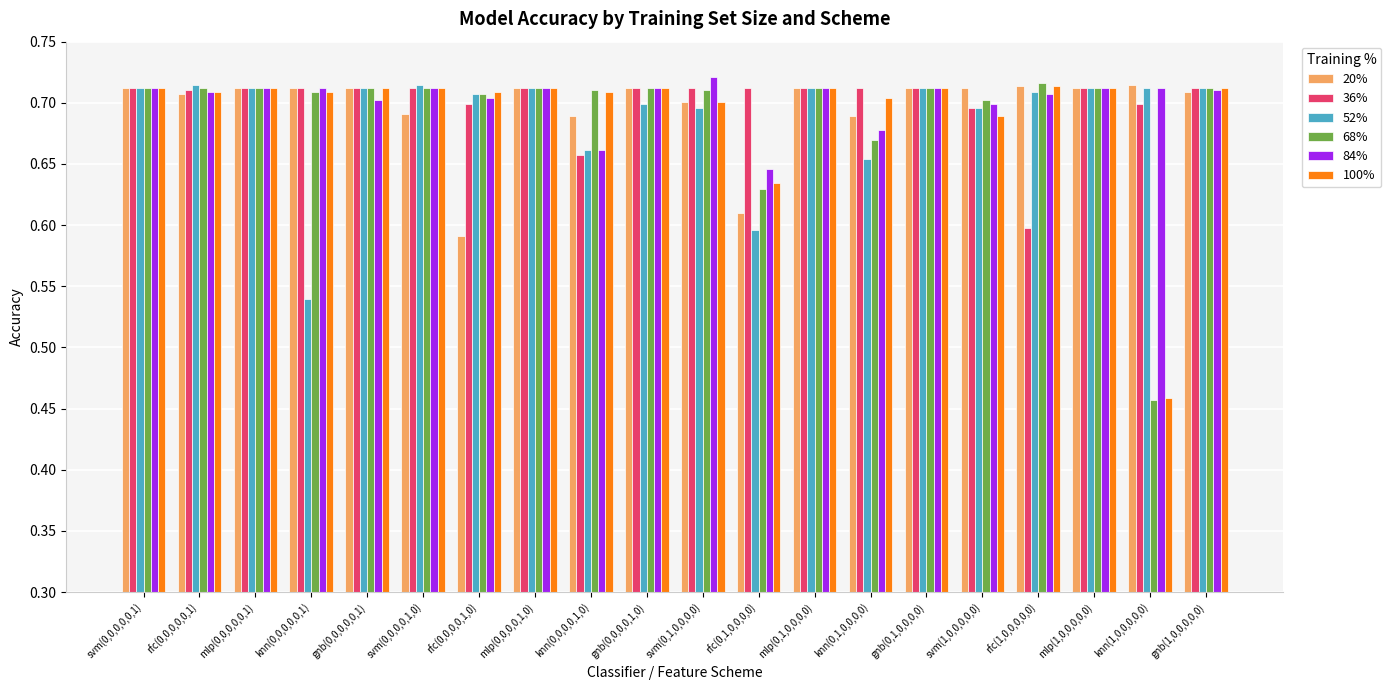

What is the sum of the 52% values at gnb(0,1,0,0,0,0) and gnb(0,0,0,0,0,1)?

1.4